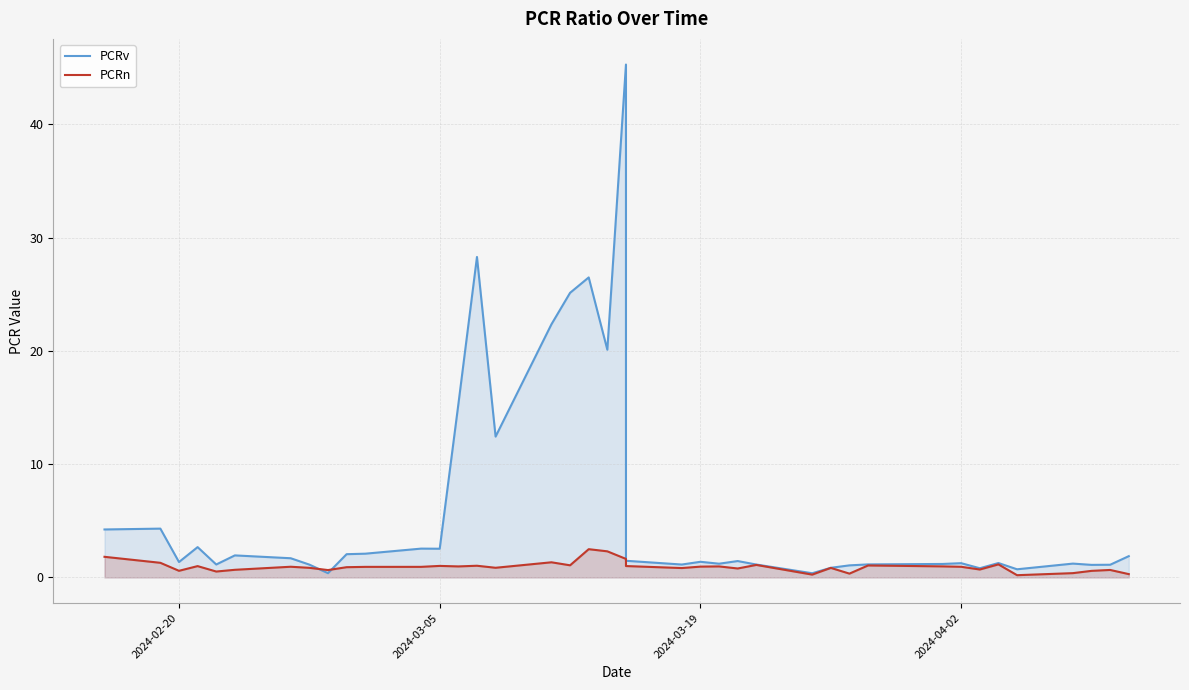

Rank the series by their average value, from highest to lowest.

PCRv, PCRn